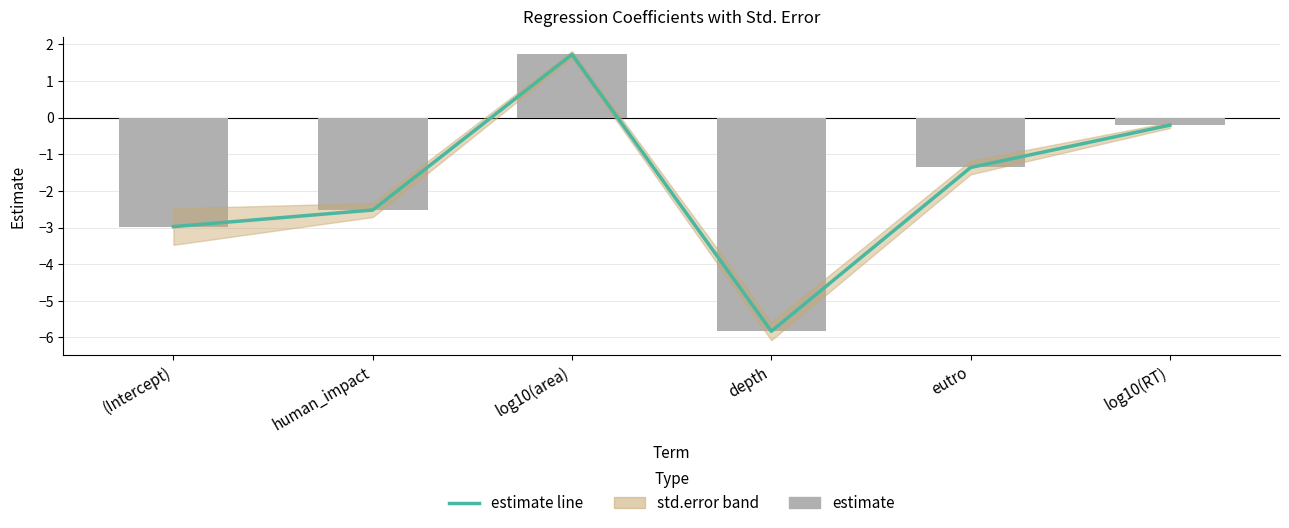

What is the smallest value displayed?

-5.8